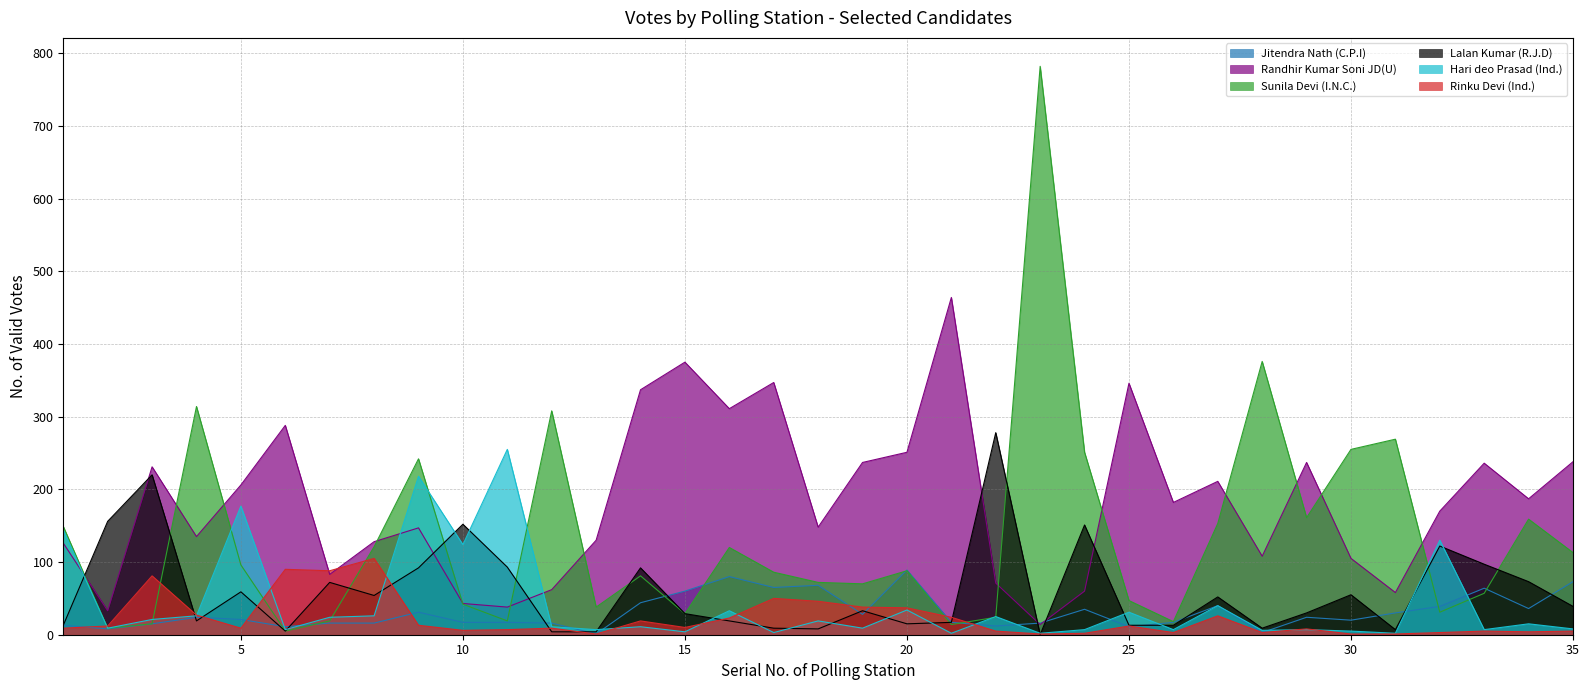

True or false: Rinku Devi (Ind.) has a value of 2 at 26.

False